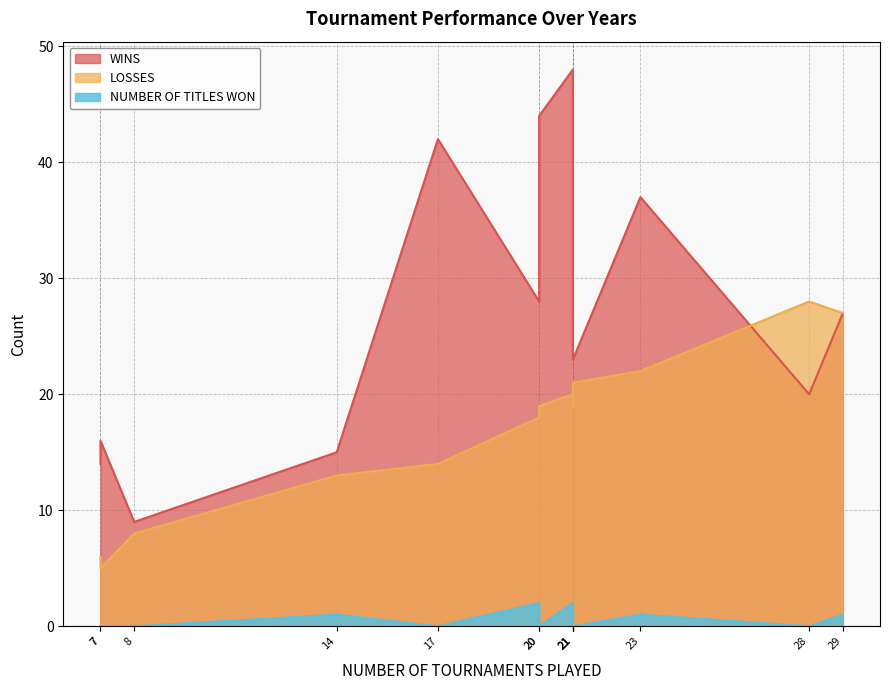

Does the chart display data point markers on the line(s)?

No